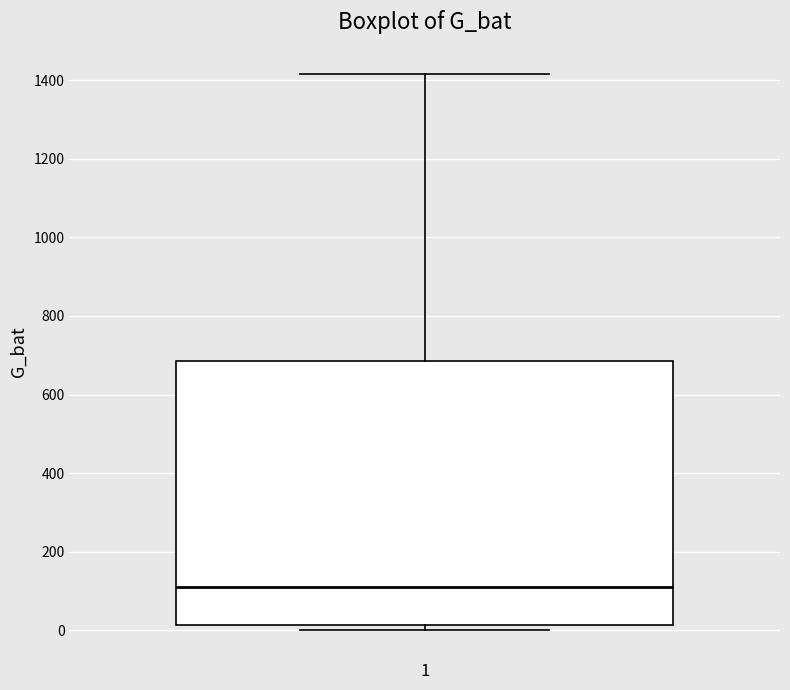

Read this box plot against the y-axis: the position of the median line, the range covered by the box, and the ends of both whiskers. The values are not printed on the chart, so give them approximately, as read against the axis.

median 120, box 20 to 680, whiskers 0 to 1420